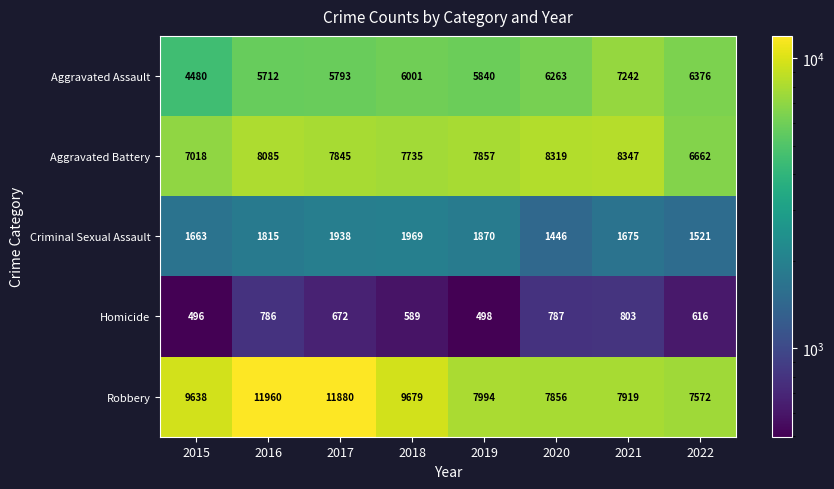

How many series are shown in this chart?

5